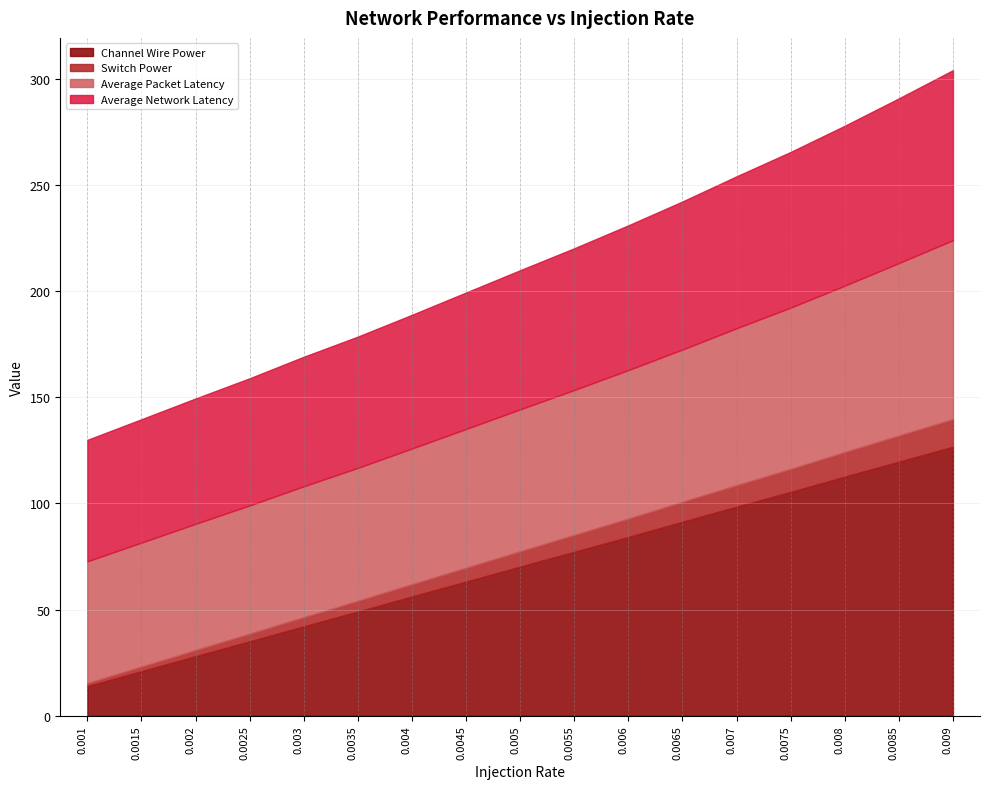

How many categories are shown in the chart?

17